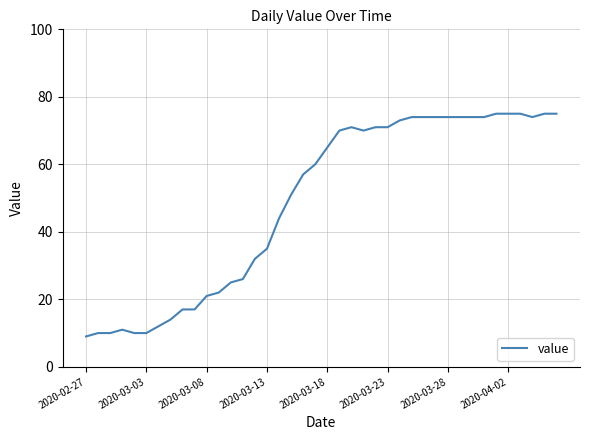

What is the difference between the maximum and minimum values?

66